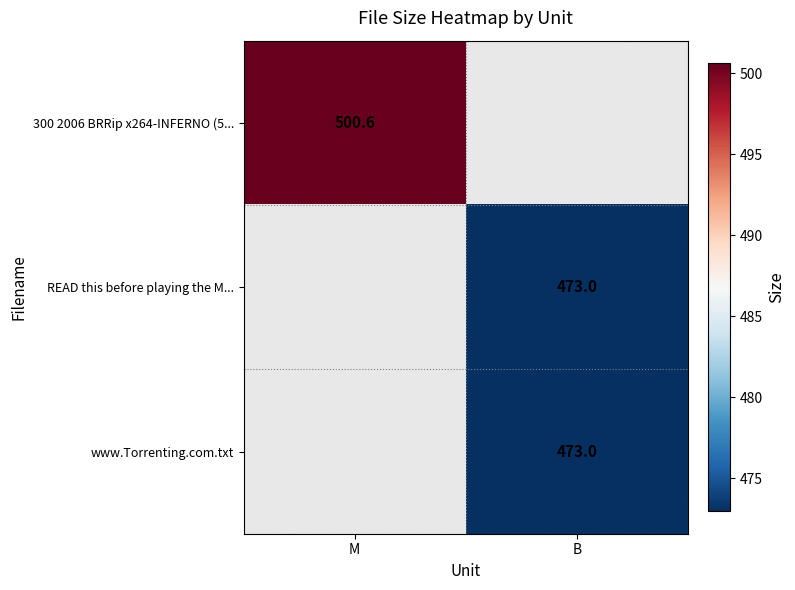

What is the maximum value shown in the chart?

500.6